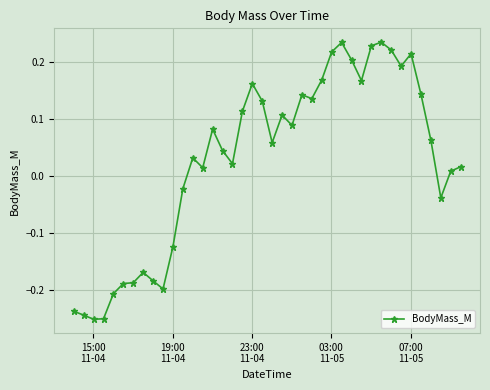

True or false: the data has more than 2 interior local peaks.

True